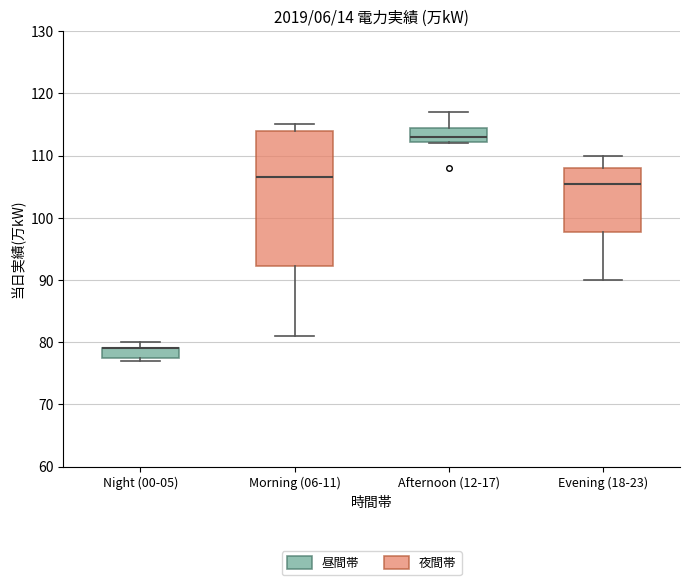

Where is the lower edge of the box for Evening (18-23) on the y-axis? The values are not printed on the chart, so give them approximately, as read against the axis.

98